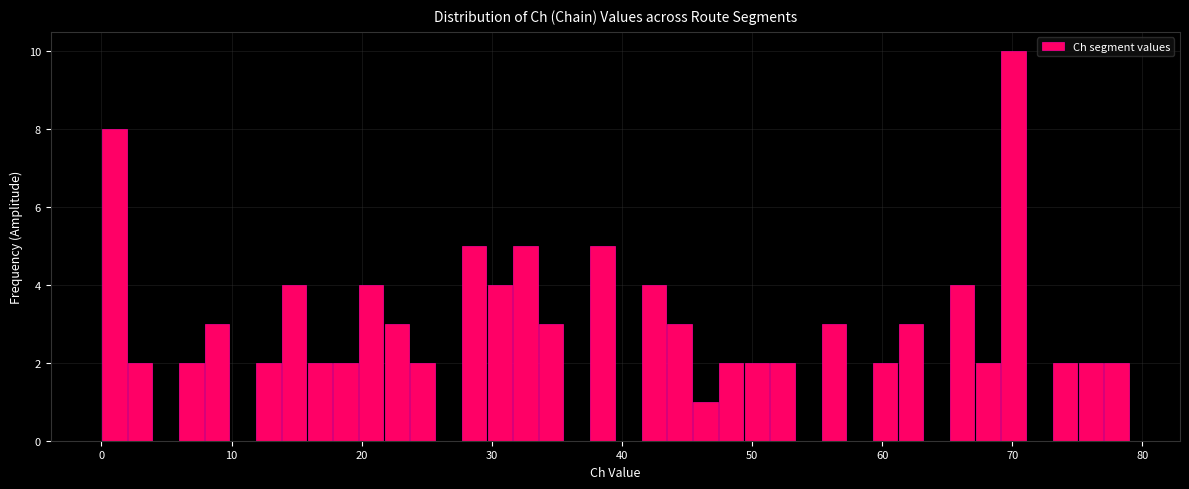

Around what value on the x-axis is the tallest bar? Give the approximate position of its centre, as read against the axis.

70